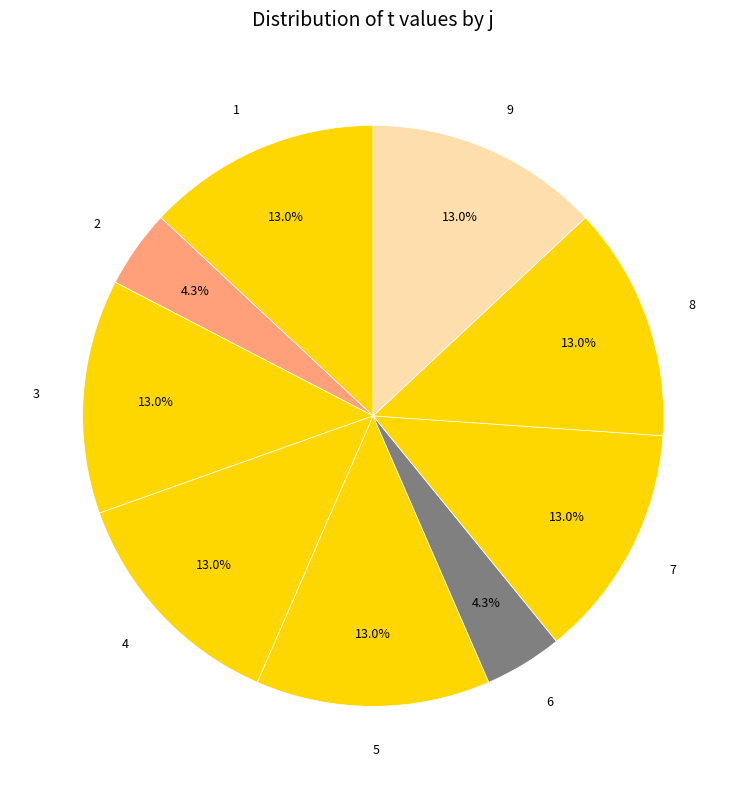

Approximately how many times larger is the value at 5 compared to 6?

3.0